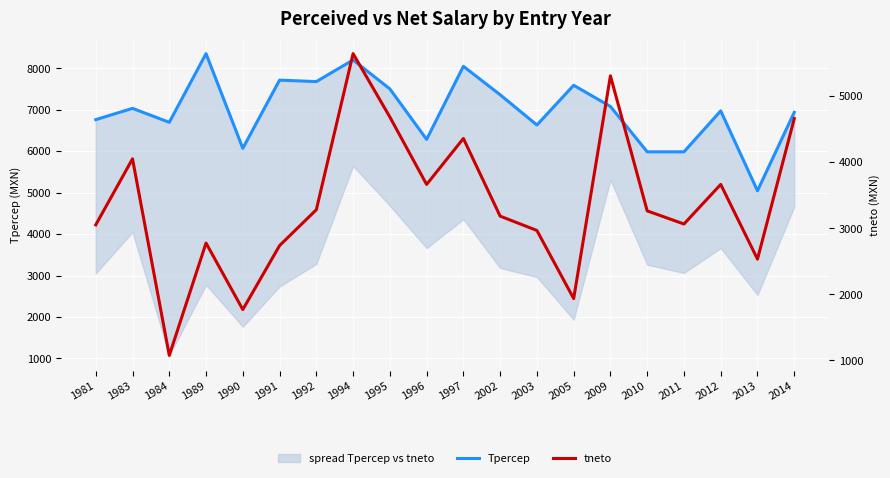

What is the value of the Tpercep point at the 9th from the left?

7500.0